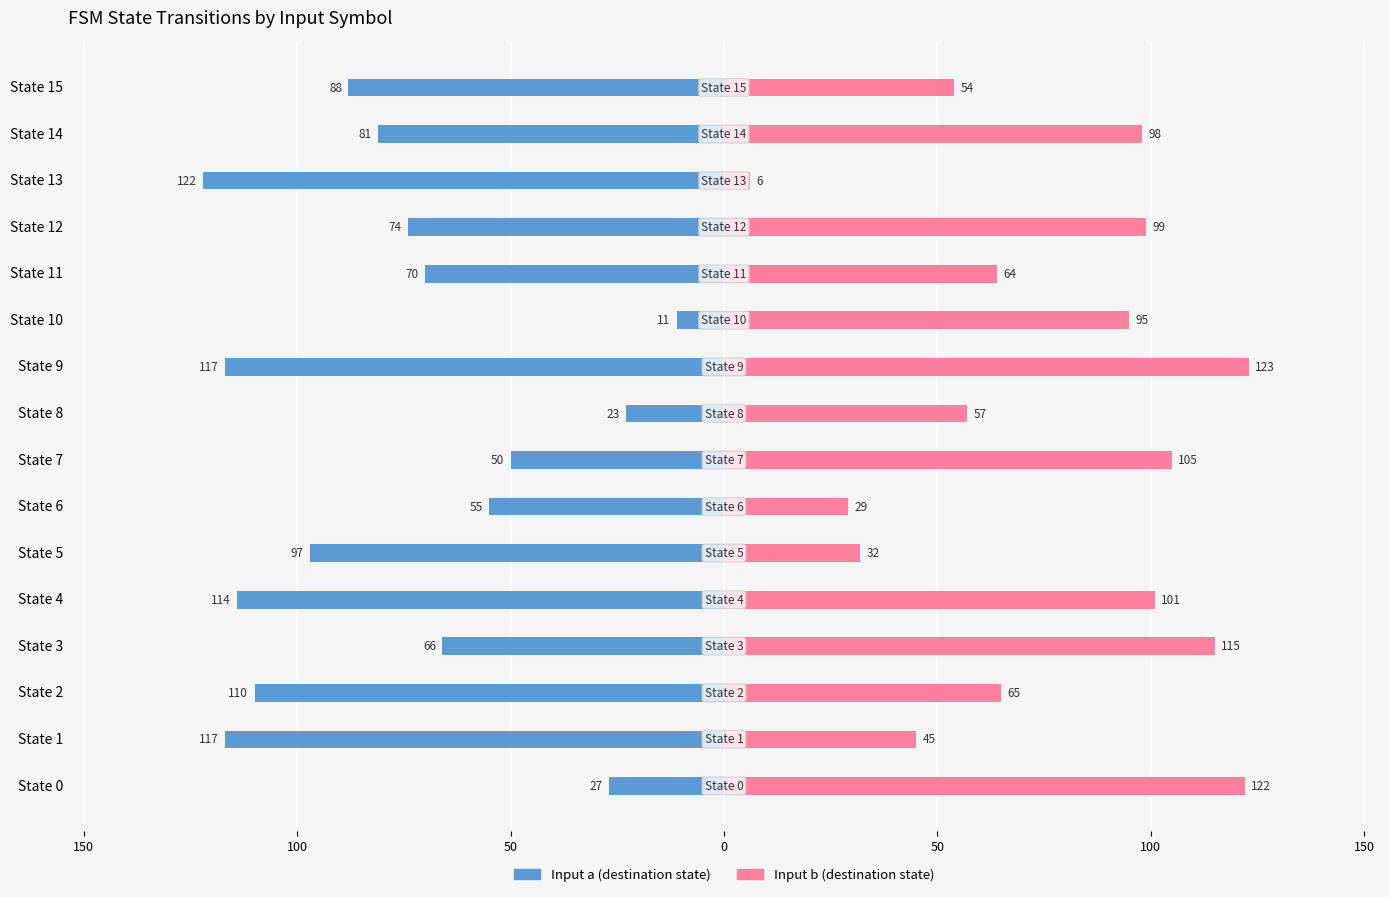

Between State 3 and State 0, which is larger?

State 0